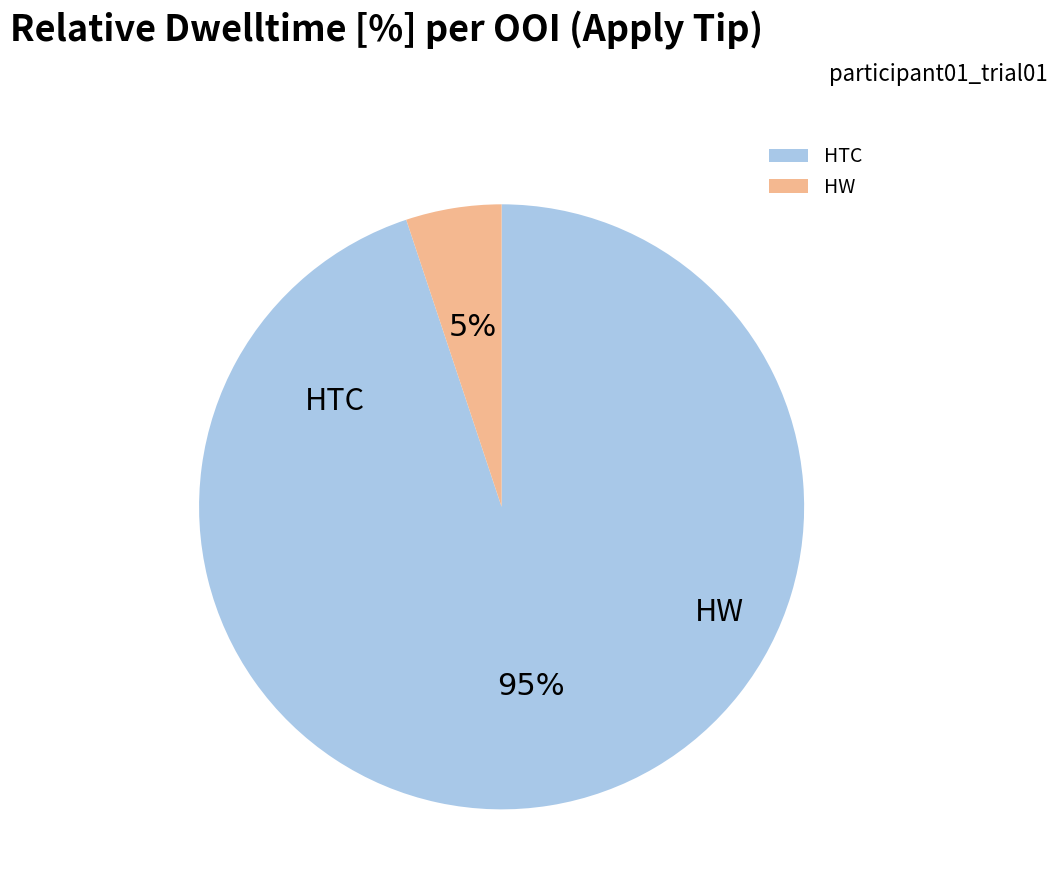

Is it true that HW is 1% of the pie?

False